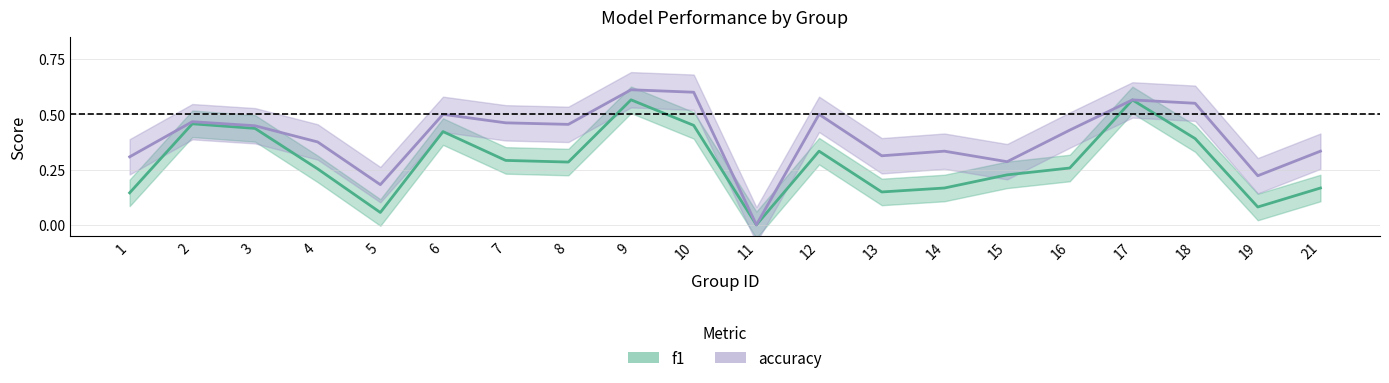

True or false: f1 and accuracy cross at least once.

False